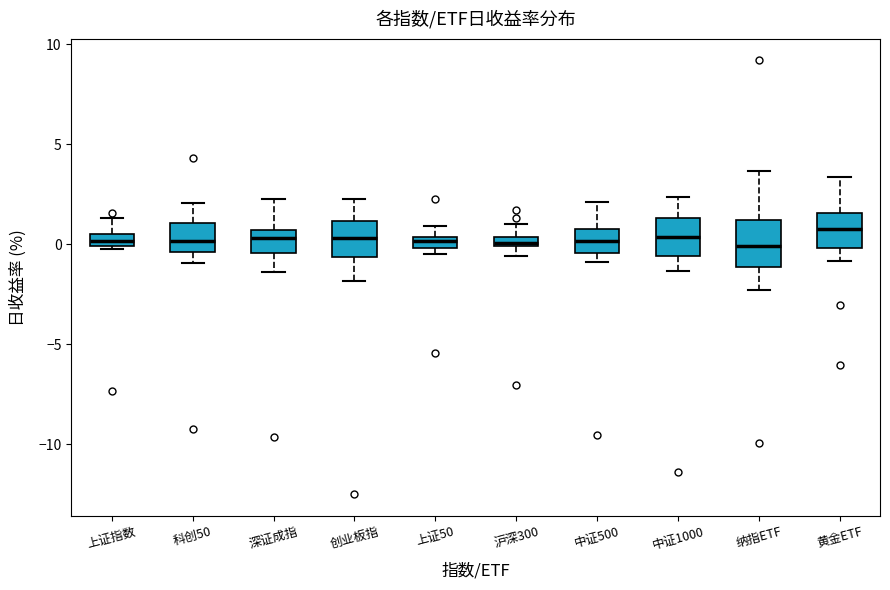

Where is the upper edge of the box for 中证500 on the y-axis? The values are not printed on the chart, so give them approximately, as read against the axis.

1.0